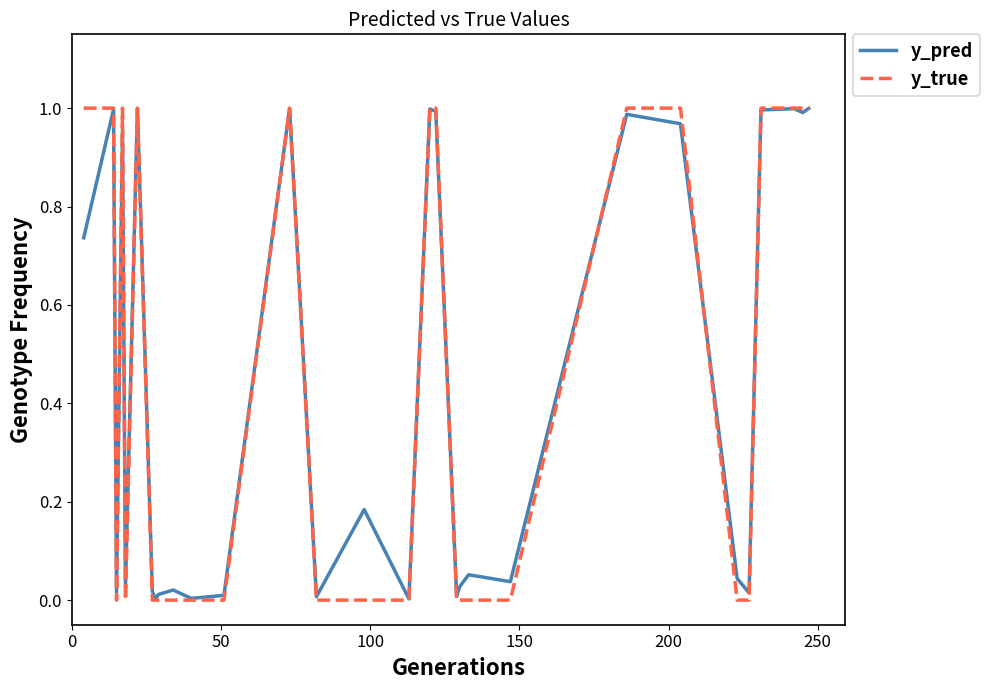

Which series has the largest range (max minus min)?

y_true